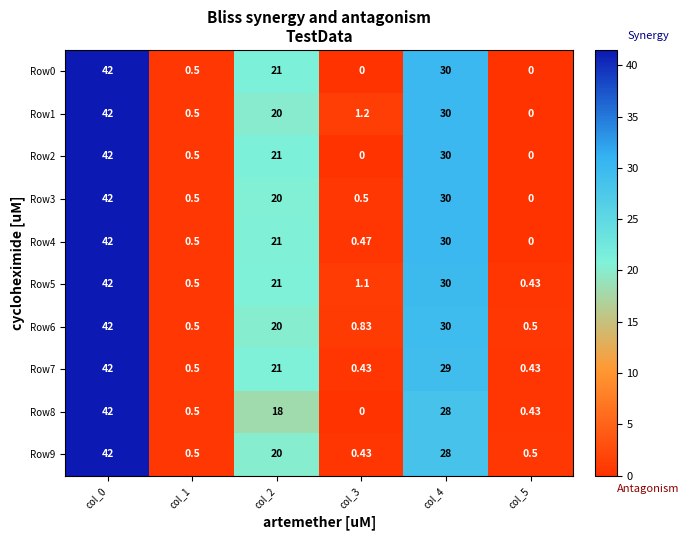

Is the value of Row3 at col_1 greater than the value of Row1 at col_4?

No